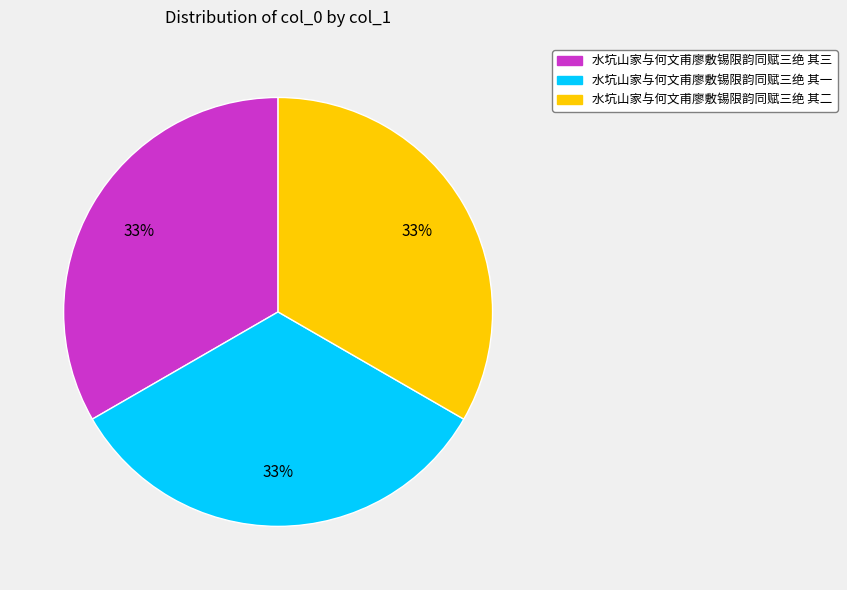

Combined, do 水坑山家与何文甫廖敷锡限韵同赋三绝 其一 and 水坑山家与何文甫廖敷锡限韵同赋三绝 其三 account for over 50%?

Yes